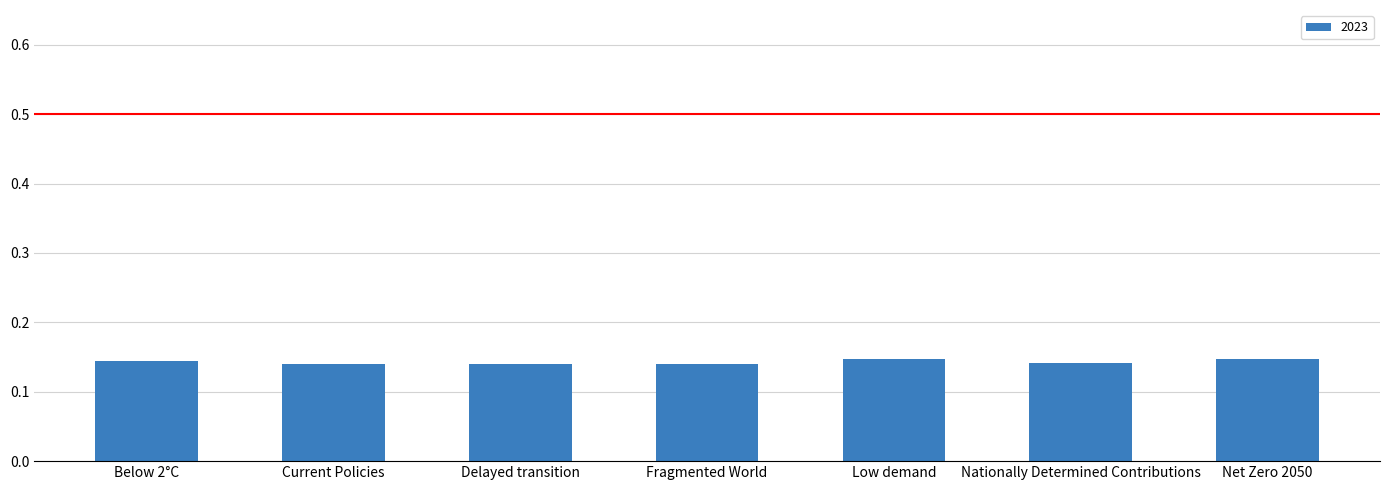

The chart shows a value of 0.2 at Net Zero 2050. True or false?

False